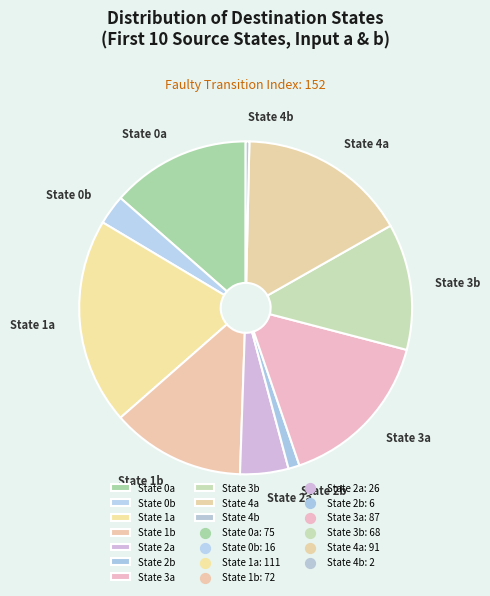

Is it true that State 0a is 29% of the pie?

False